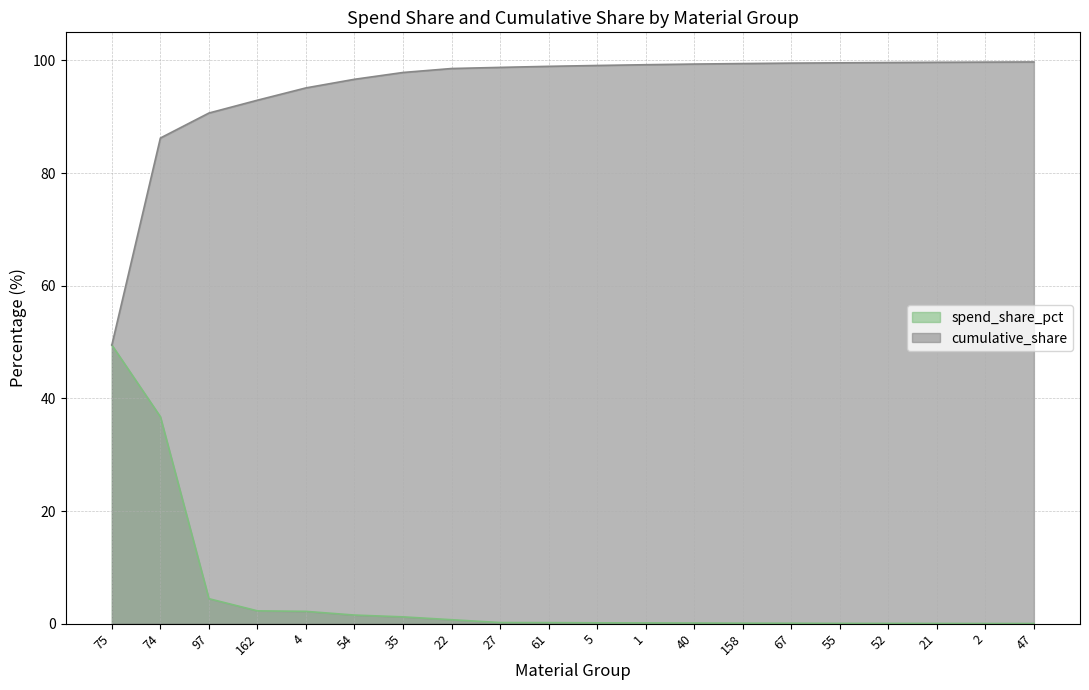

Which series has the largest total across all categories?

cumulative_share